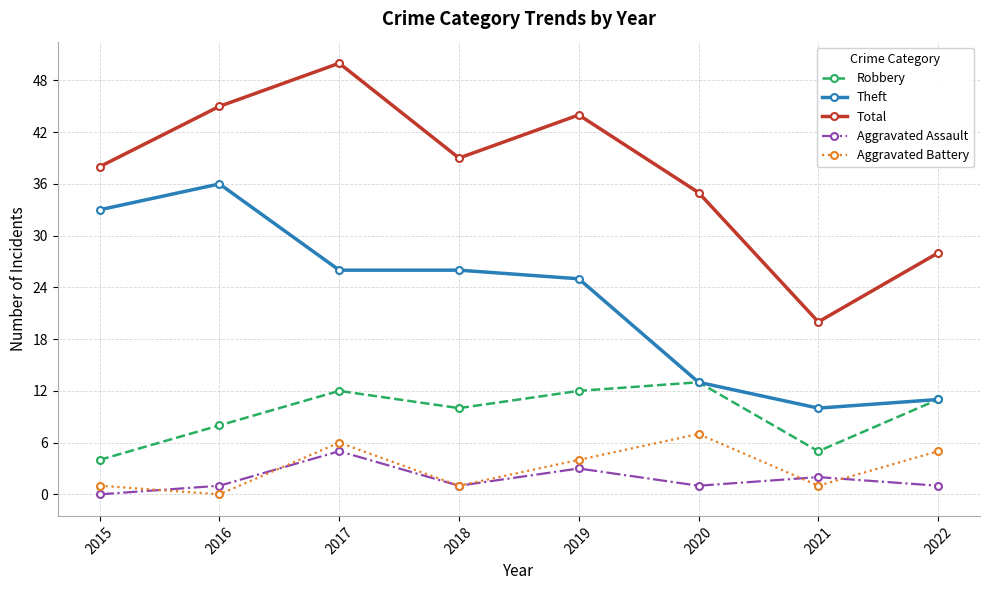

What is the value of the Aggravated Battery point at the 7th from the left?

1